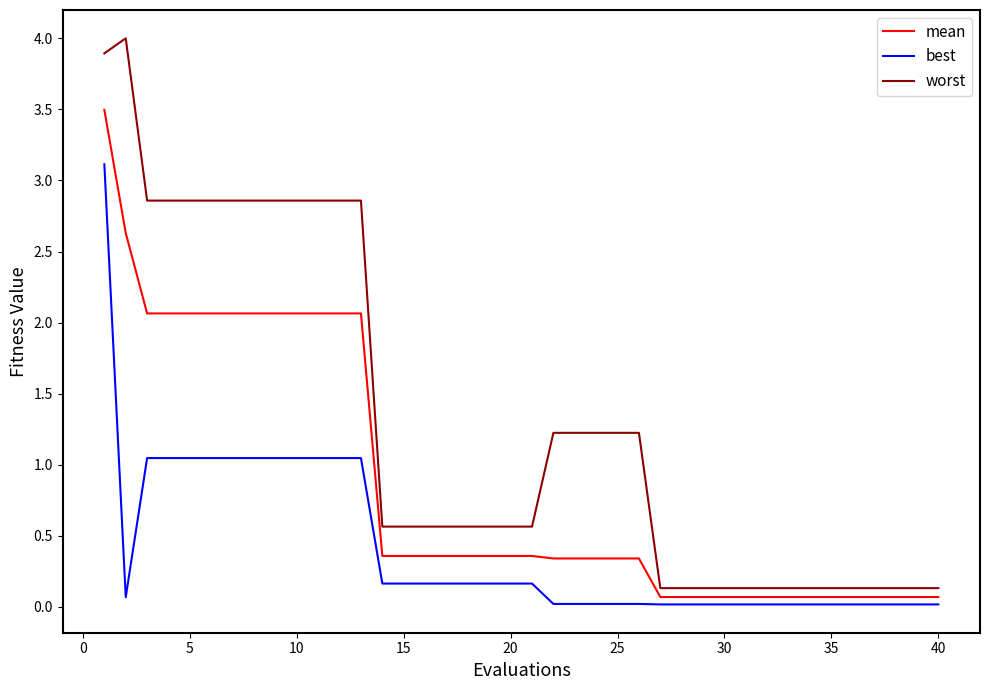

What is the greatest value displayed?

4.0